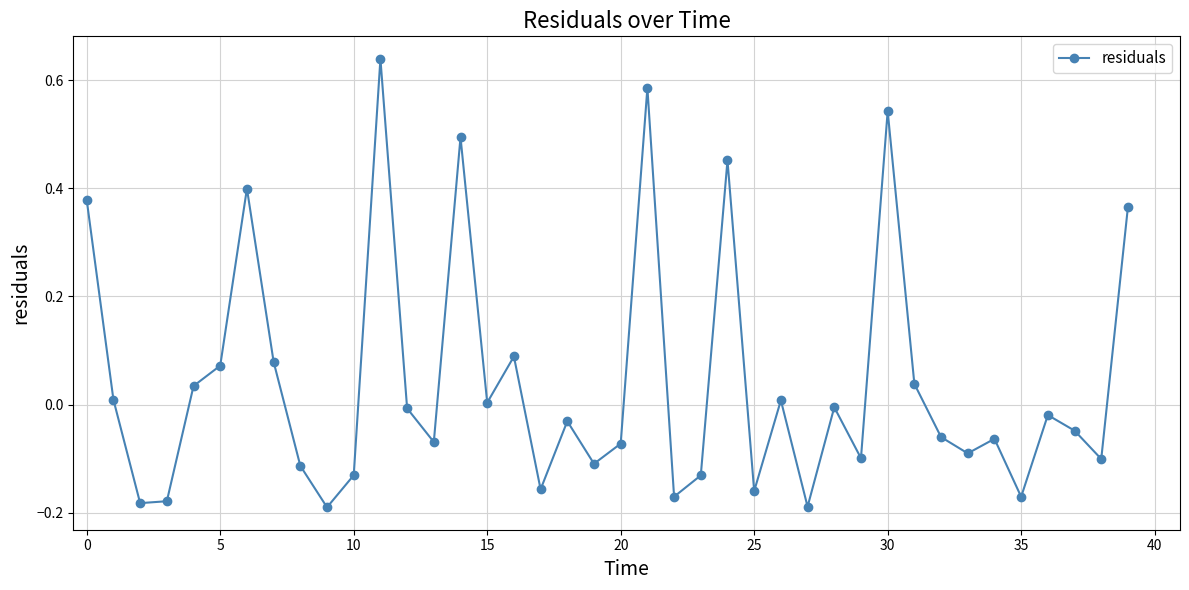

True or false: the data has more than 2 interior local peaks.

True